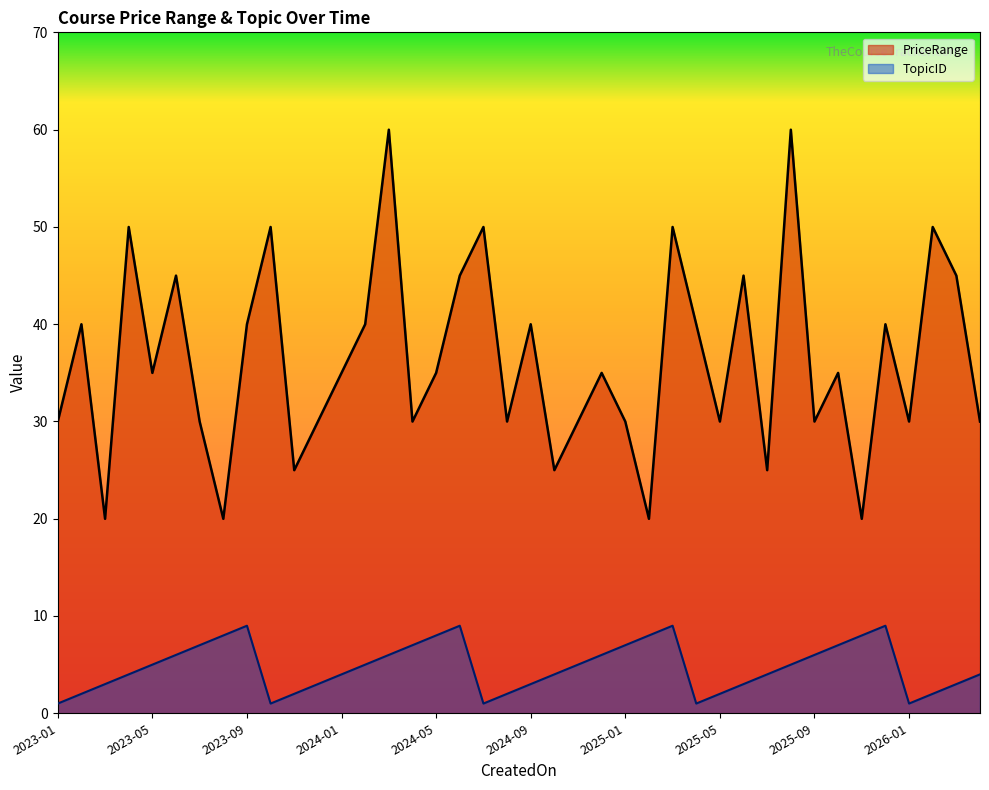

Where is PriceRange nearest to the value 39?

2023-02